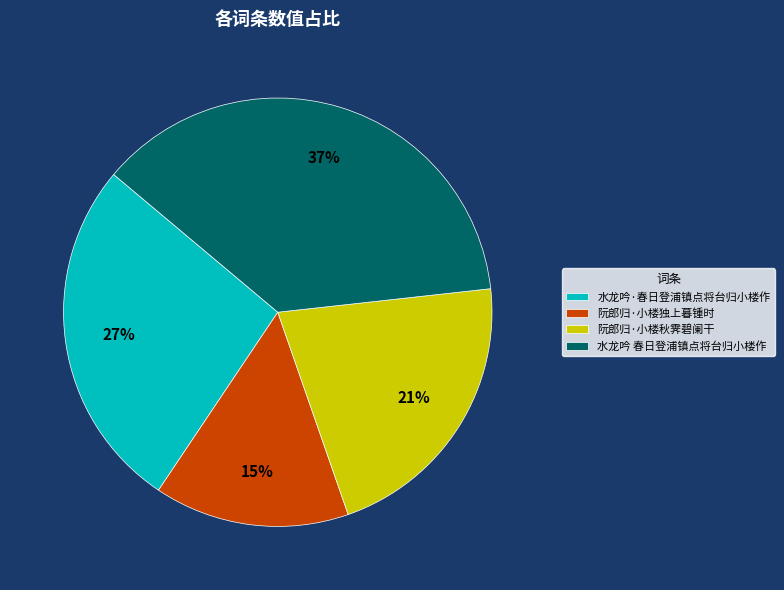

True or false: 水龙吟·春日登浦镇点将台归小楼作 accounts for 27% of the total.

True